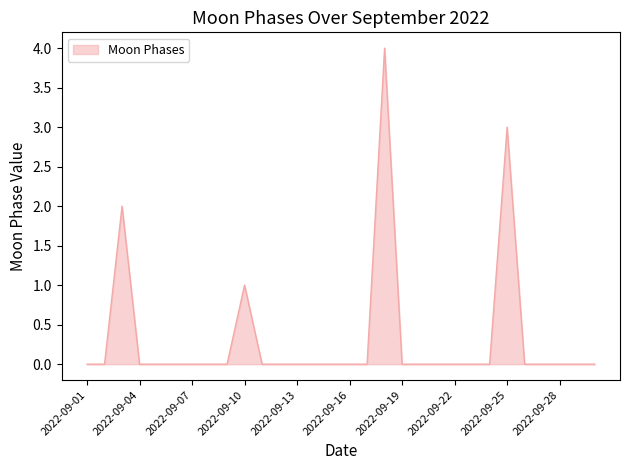

What is the difference between the maximum and minimum values?

4